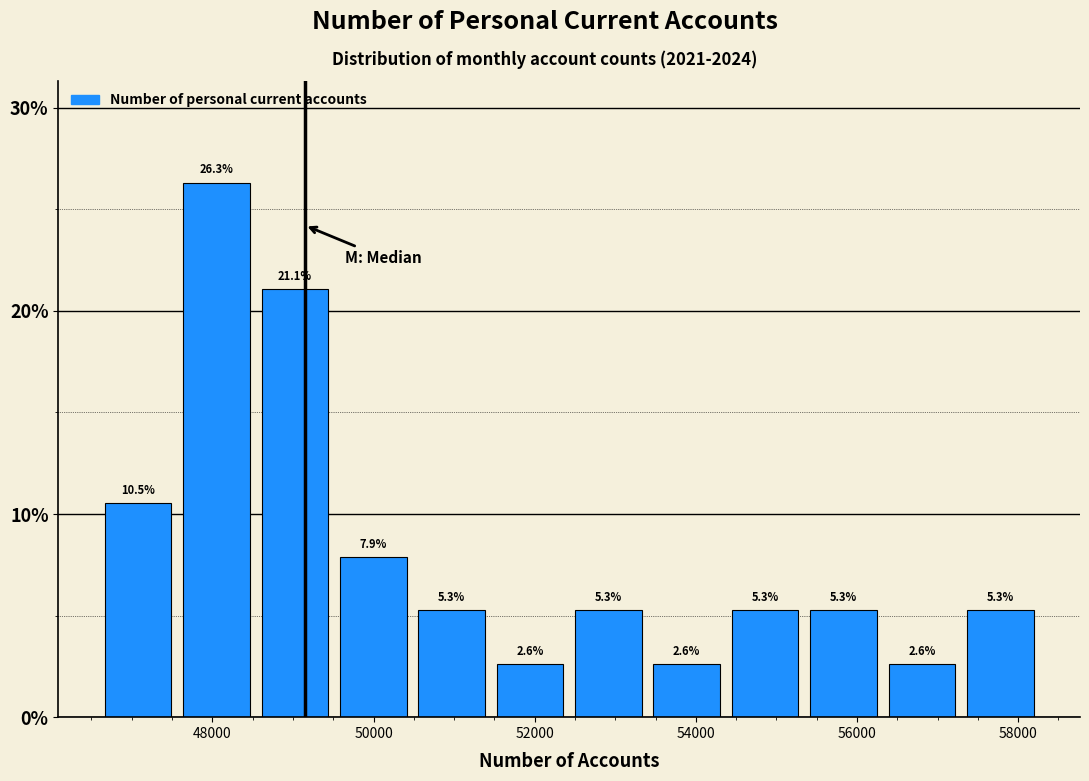

Which range on the x-axis has the tallest bar?

47600 to 48600